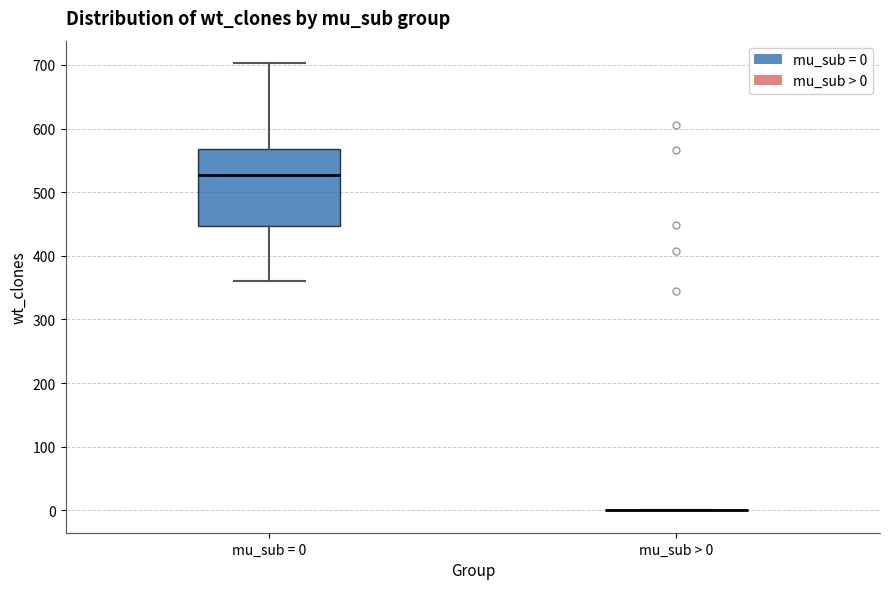

Reading left to right, transcribe this box plot: for each box, give where its median line is, the range the box spans, and where its two whiskers end, as read against the y-axis. The values are not printed on the chart, so give them approximately, as read against the axis.

mu_sub = 0: median 530, box 450 to 570, whiskers 360 to 700
mu_sub > 0: box collapsed to a line at 0, whiskers 0 to 0